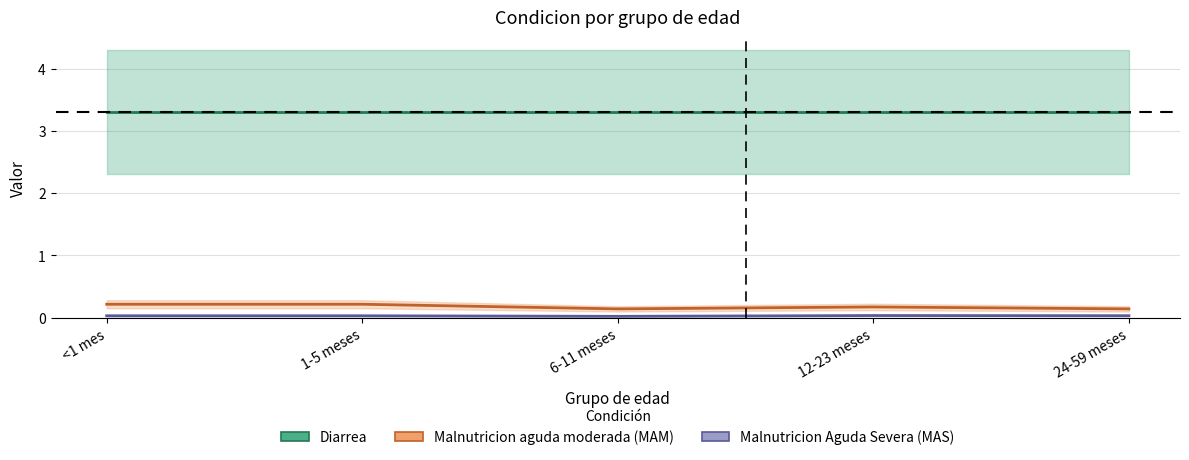

How many interior local peaks does the Malnutricion Aguda Severa (MAS) series have?

1